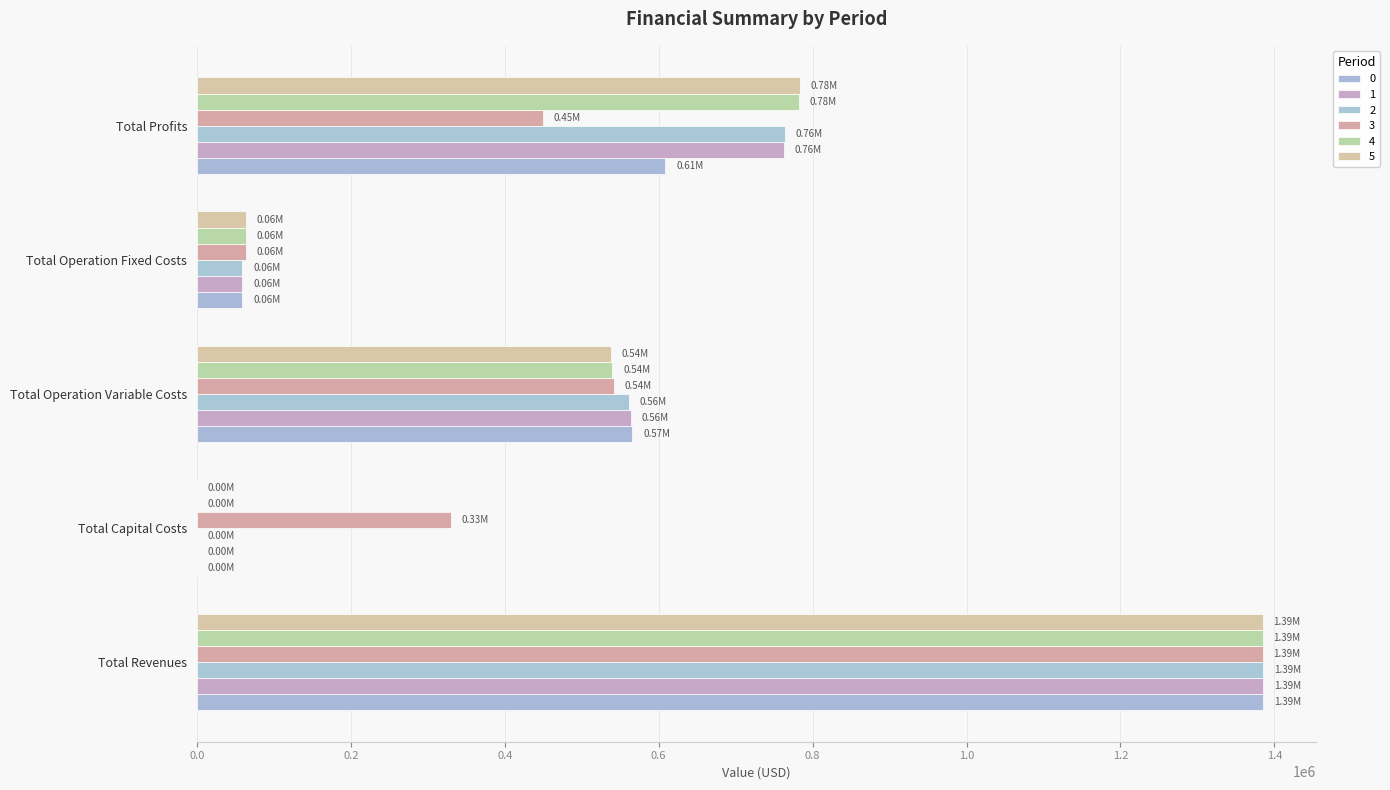

At which label does 0 reach its minimum?

Total Capital Costs